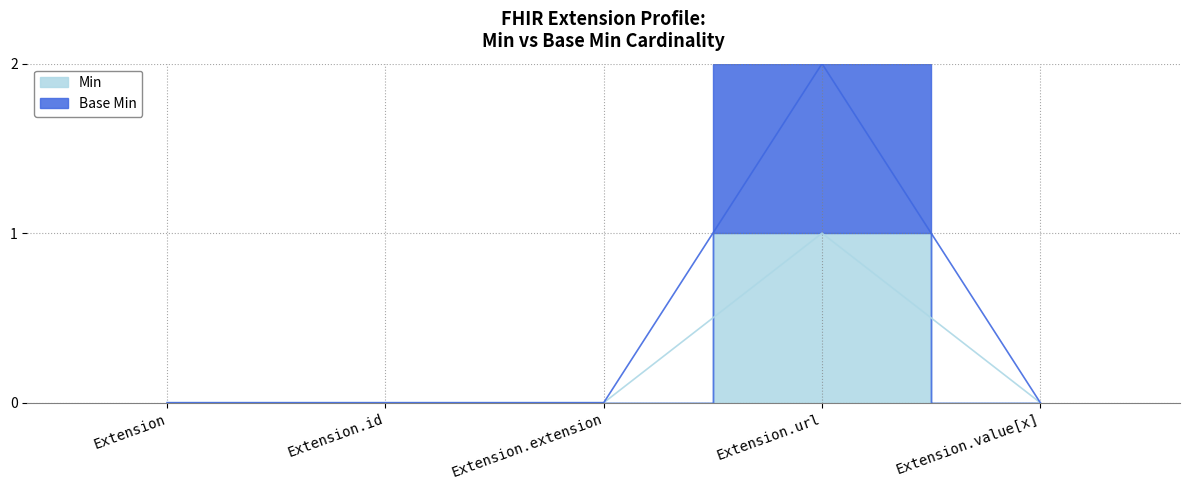

At which label is Base Min closest to 1?

Extension